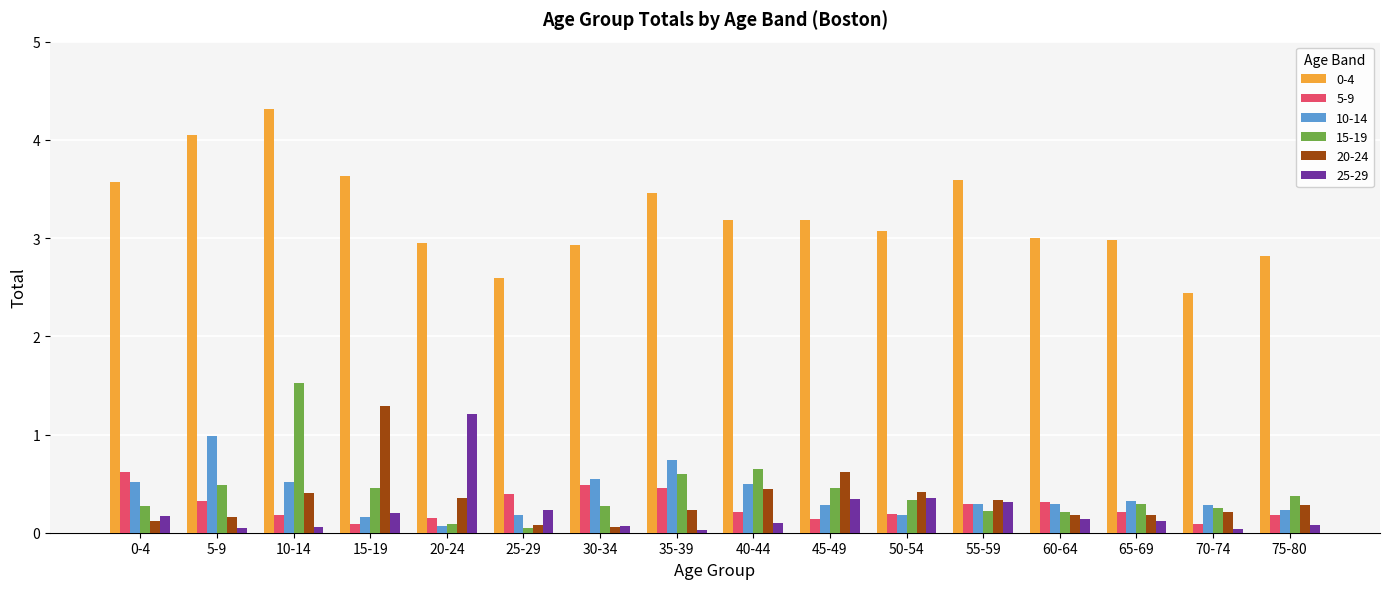

What is the value of the 20-24 bar at the 14th from the left?

0.2